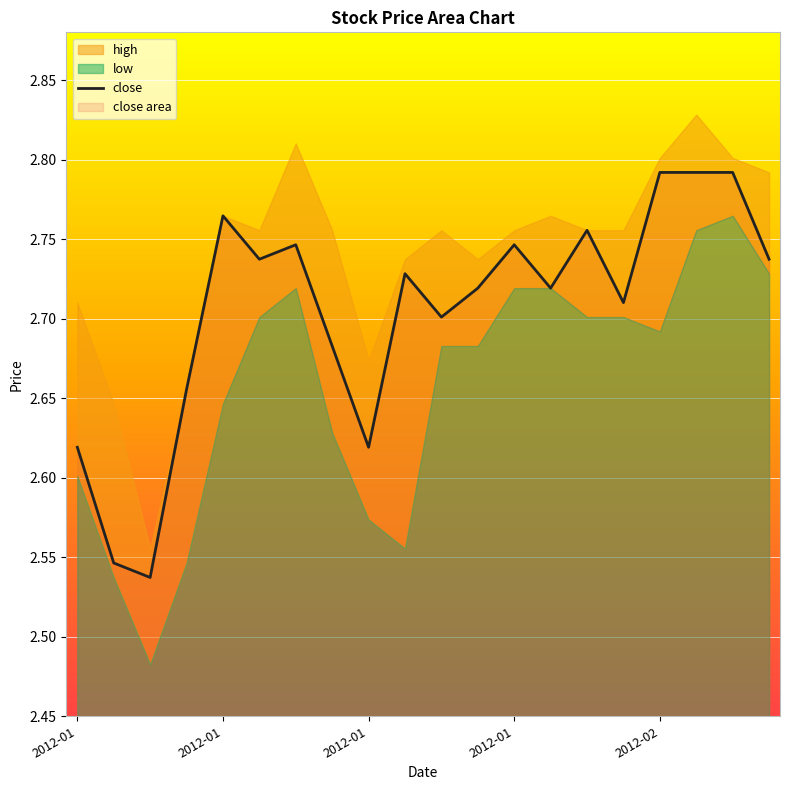

Approximately how many times larger is the value at 19 compared to 2012-01?

1.0